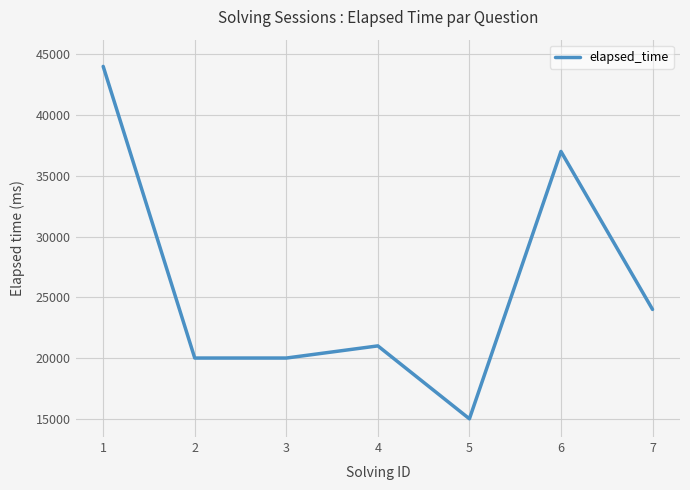

True or false: there are more than 1 points higher than both neighbors.

True